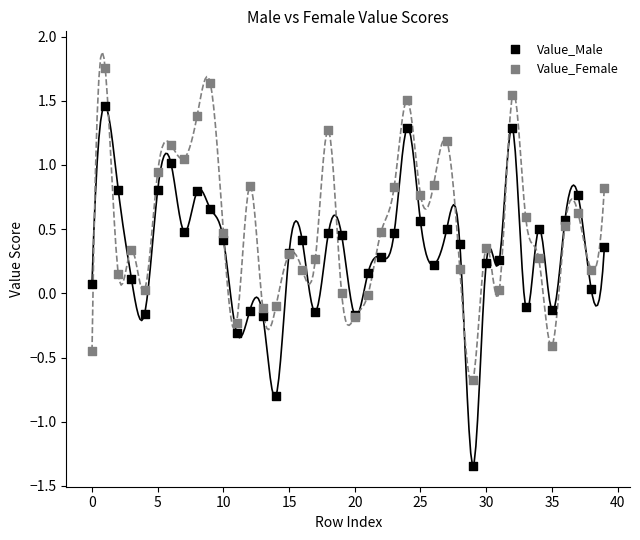

Which series contains the lowest Y value?

Value_Male